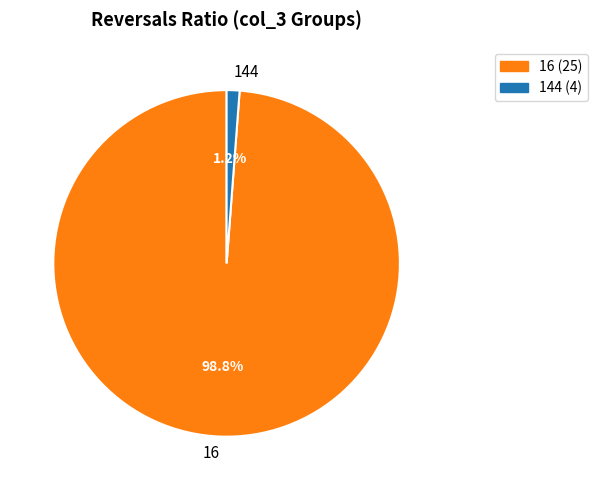

What is the total percentage of 16 and 144?

100.0%